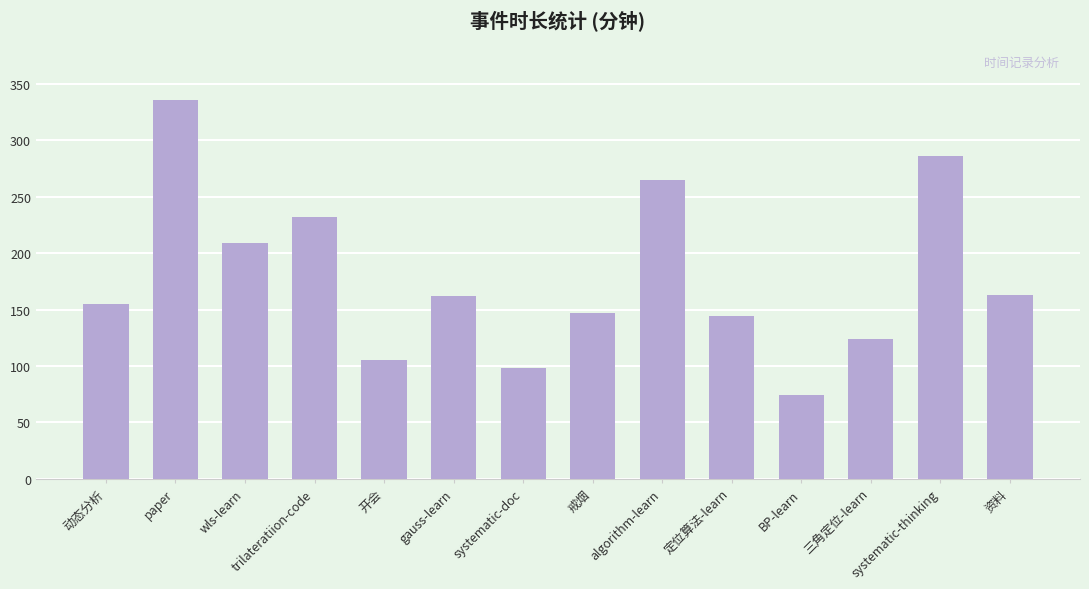

True or false: the data shows 265 at algorithm-learn.

True